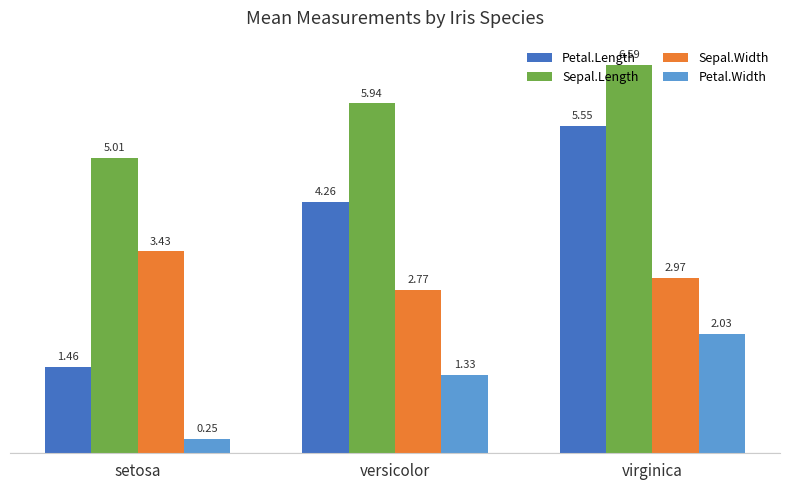

What is the difference between the Sepal.Length values at versicolor and setosa?

0.9